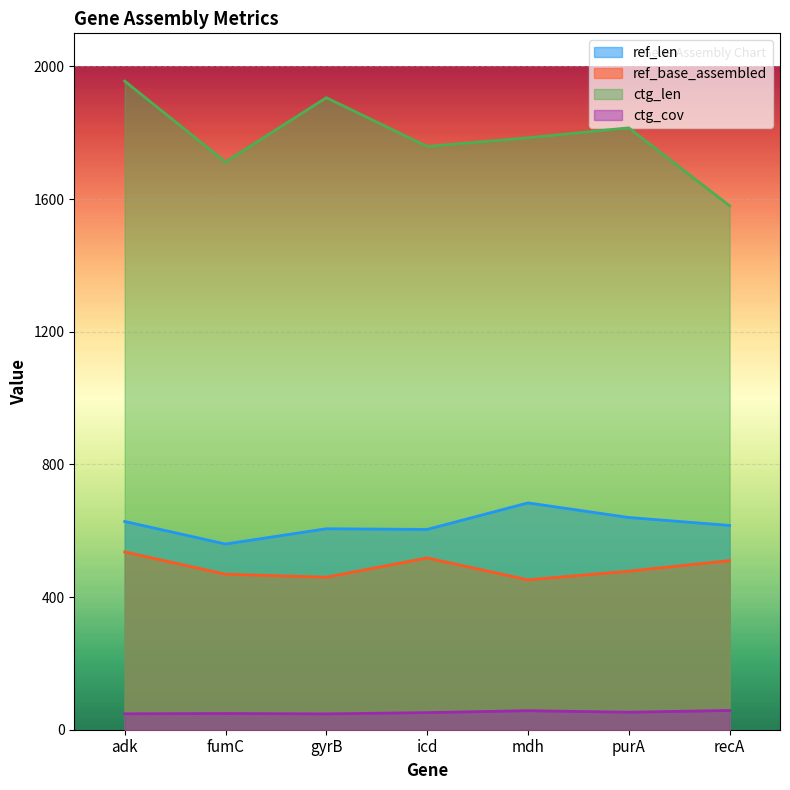

True or false: ref_len and ctg_cov intersect in this chart.

False